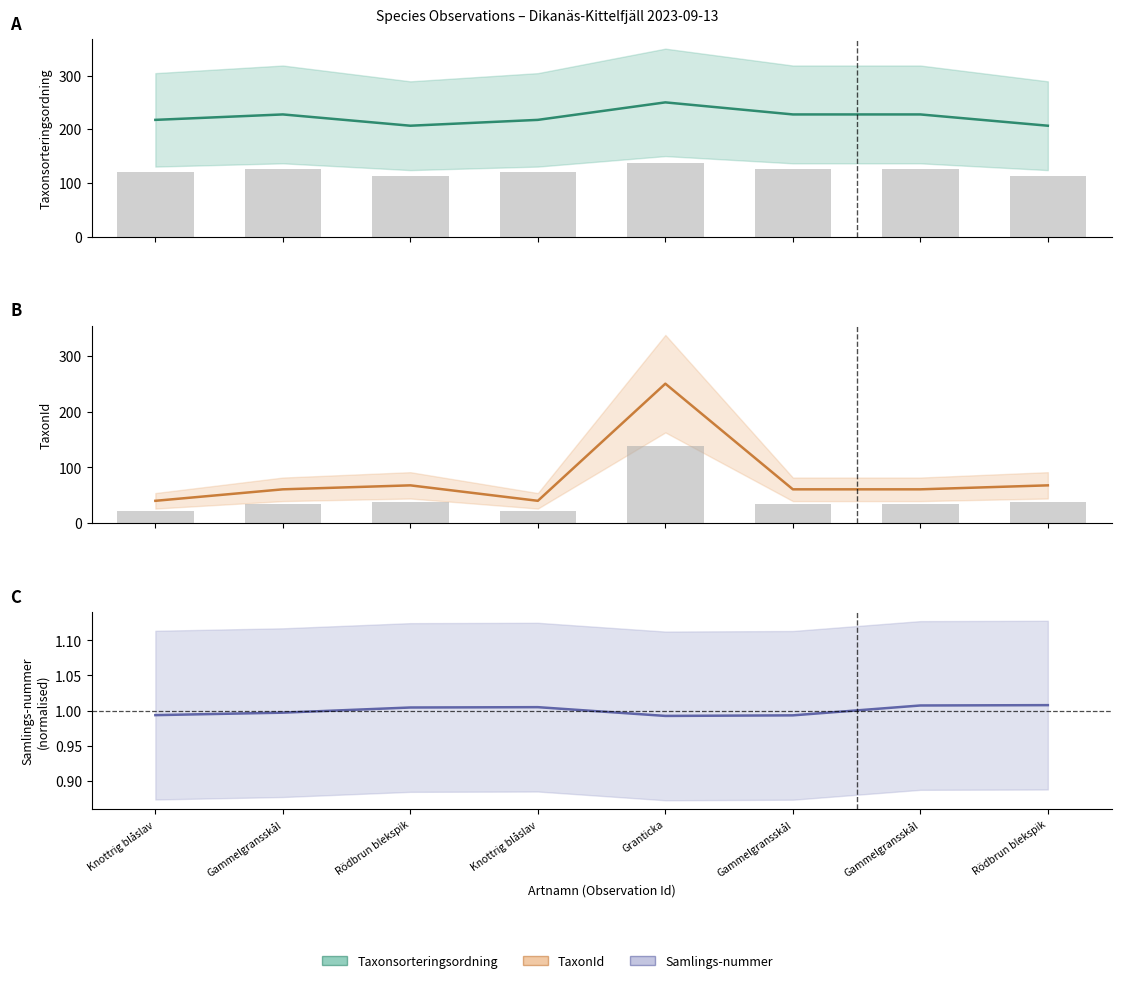

At which label is Samlings-nummer closest to 1?

Gammelgransskål